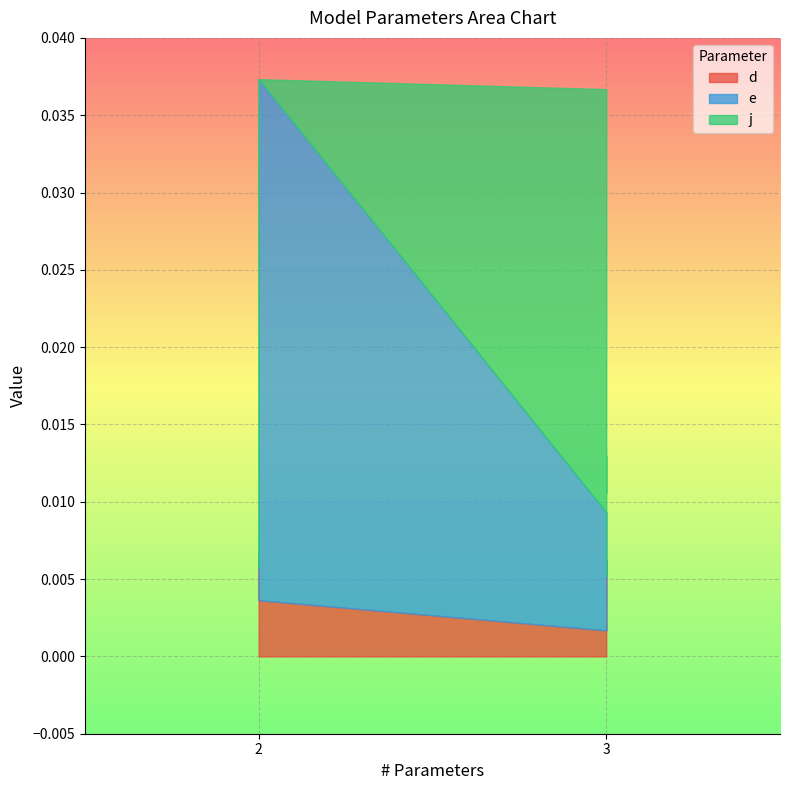

Where is the first local maximum for d?

2